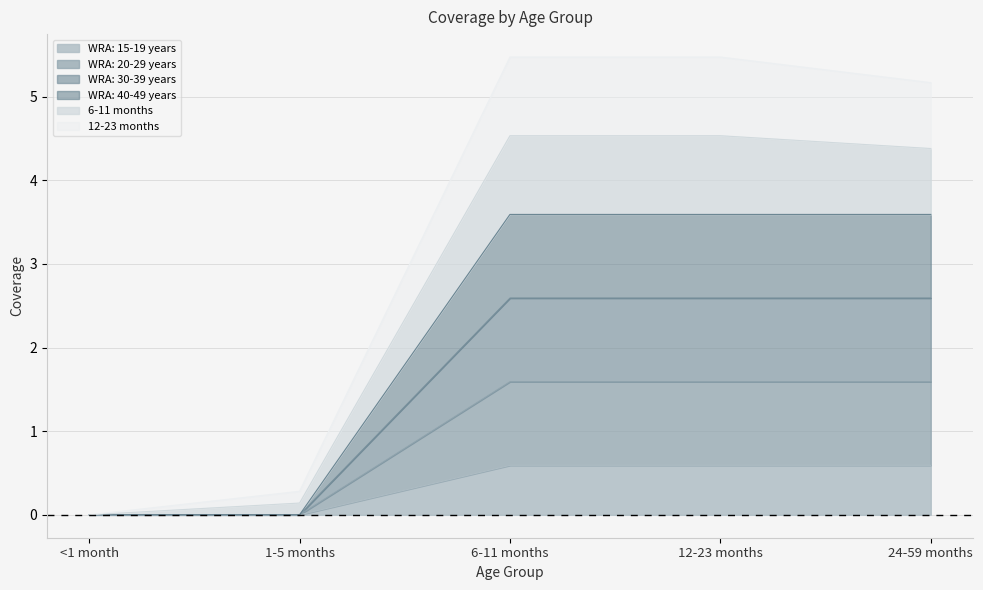

What is the value of the WRA: 15-19 years point at the 5th from the left?

0.6